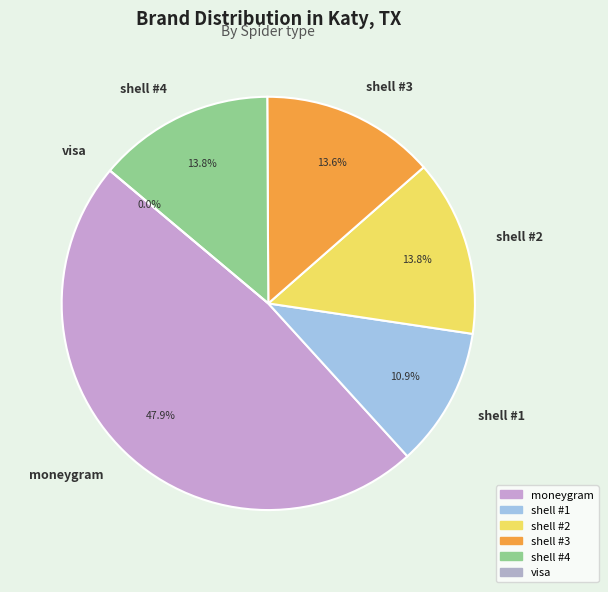

How many slices are in this pie chart?

6